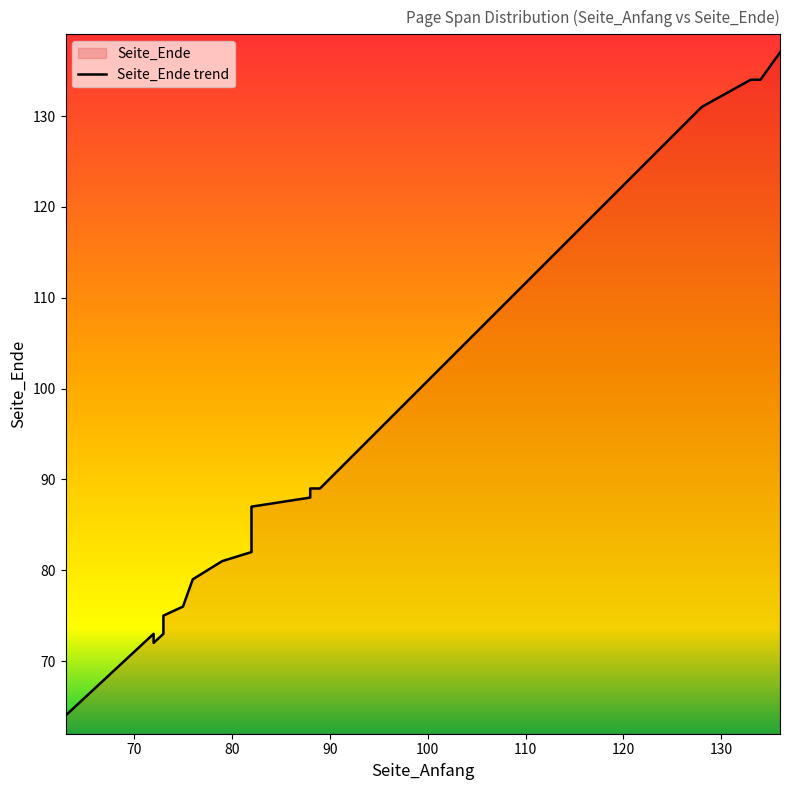

Read the value at 72, to the nearest 10.

70